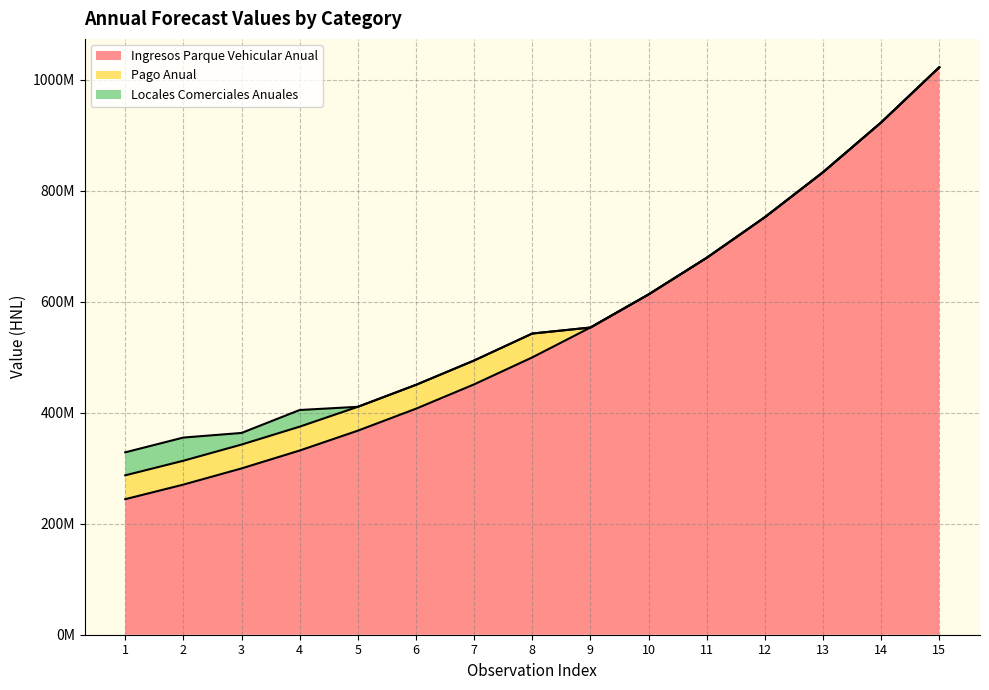

Between 10 and 13, which series saw the biggest shift?

Ingresos Parque Vehicular Anual